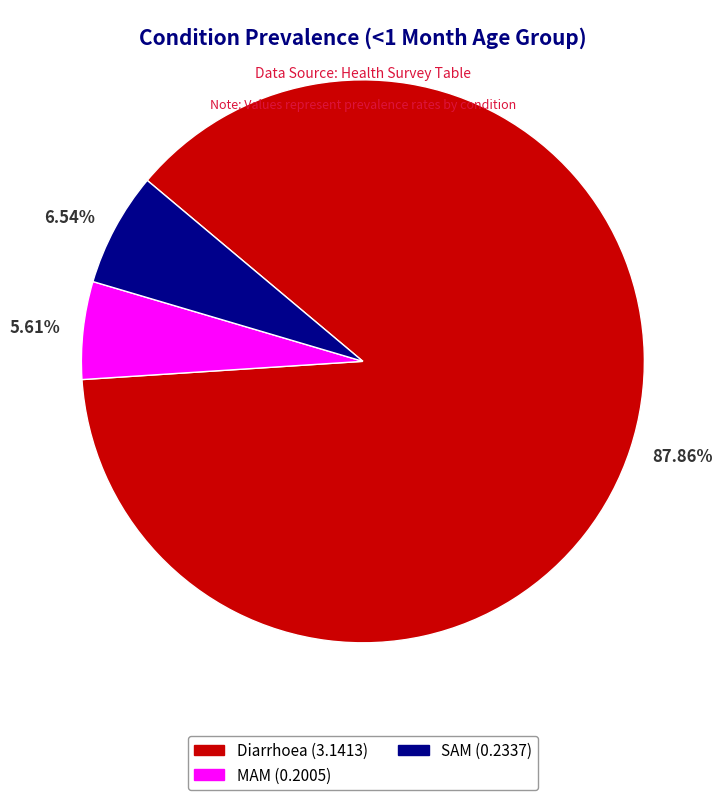

Is 5.61% the majority of the pie?

No